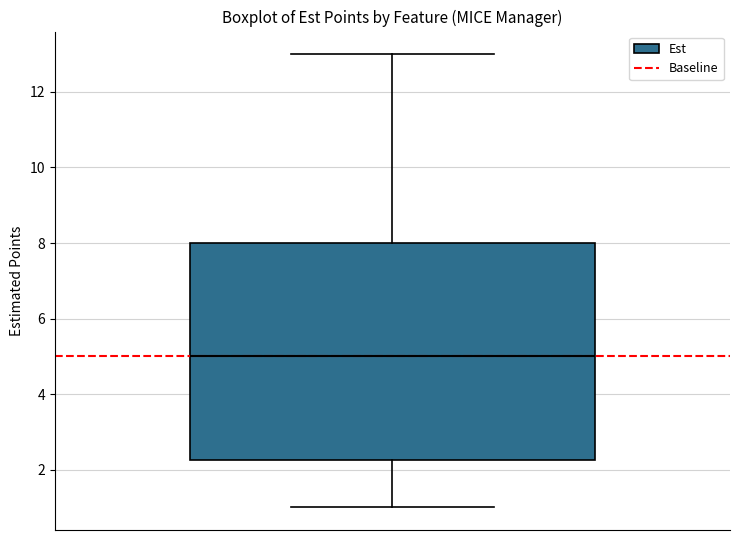

Where does the median line of the box sit on the y-axis? The values are not printed on the chart, so give them approximately, as read against the axis.

5.0